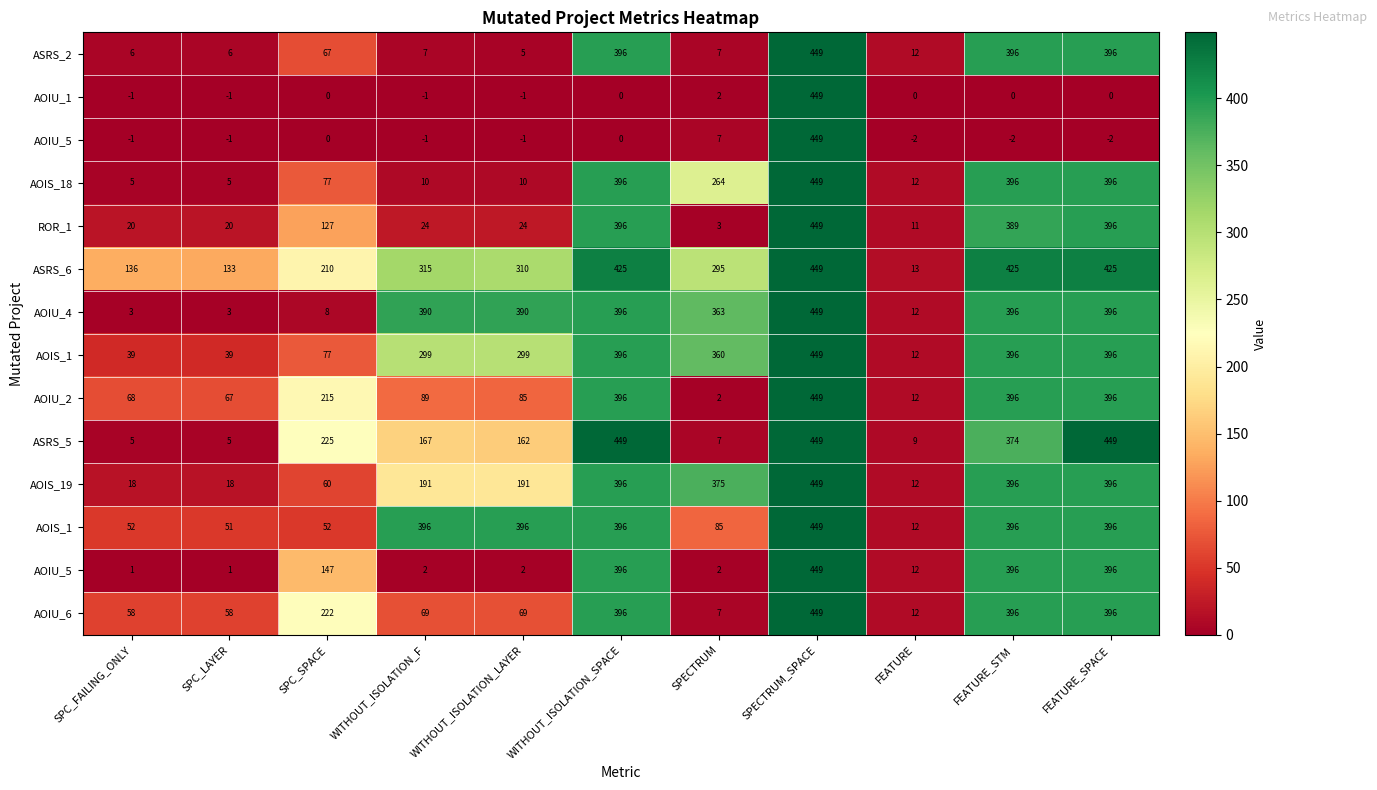

Between FEATURE and SPECTRUM, which is larger?

FEATURE